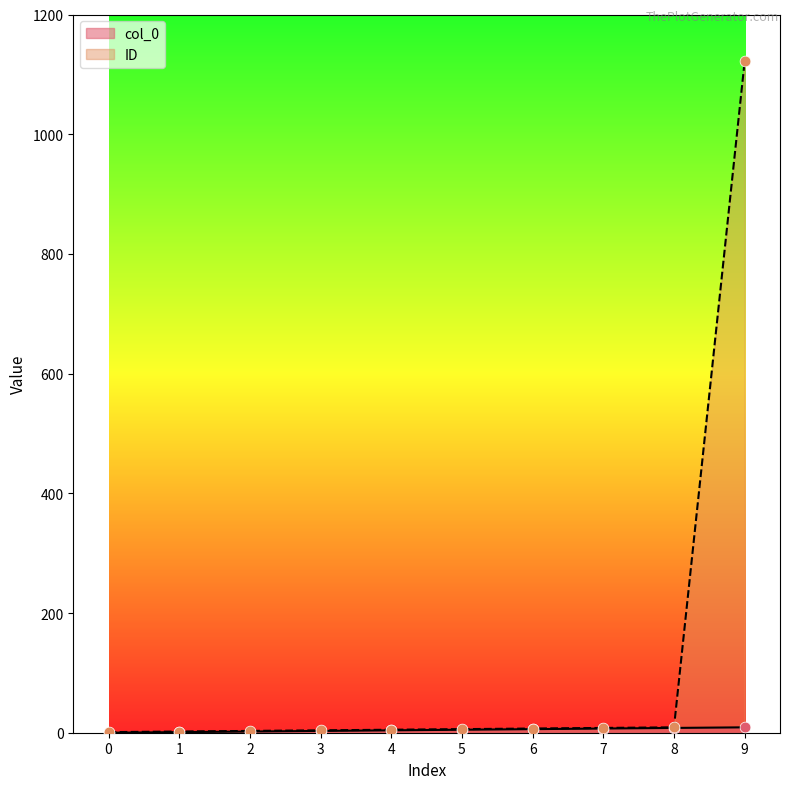

At how many categories does at least one series exceed 968?

1